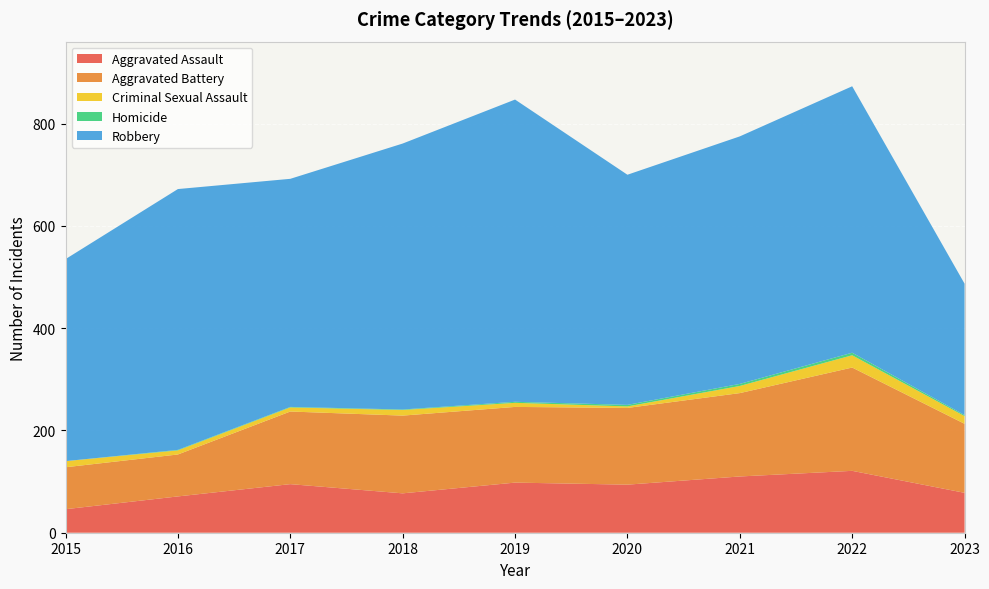

Reading left to right, list all the values displayed in this chart.

Aggravated Assault: 46	71	95	77	98	94	110	121	78
Aggravated Battery: 82	82	142	152	148	150	163	202	135
Criminal Sexual Assault: 12	8	8	11	8	3	14	24	15
Homicide: 0	1	1	1	2	3	4	5	2
Robbery: 395	510	446	520	591	450	484	521	257